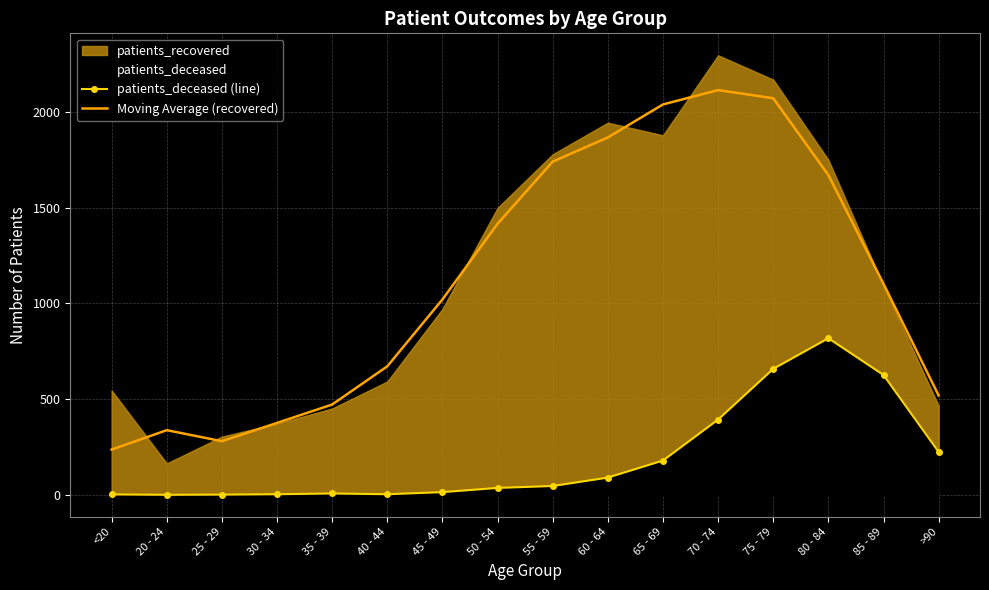

What is the total value across all series at 20 - 24?

337.7